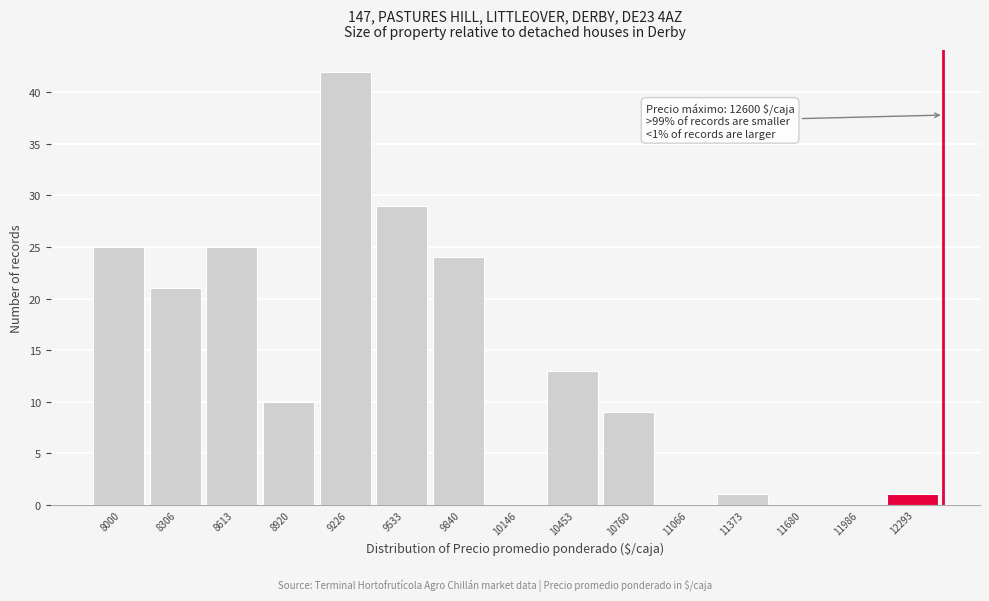

Reading right to left, extract all data points from this chart.

12293=1	11986=0	11680=0	11373=1	11066=0	10760=9	10453=13	10146=0	9840=24	9533=29	9226=42	8920=10	8613=25	8306=21	8000=25